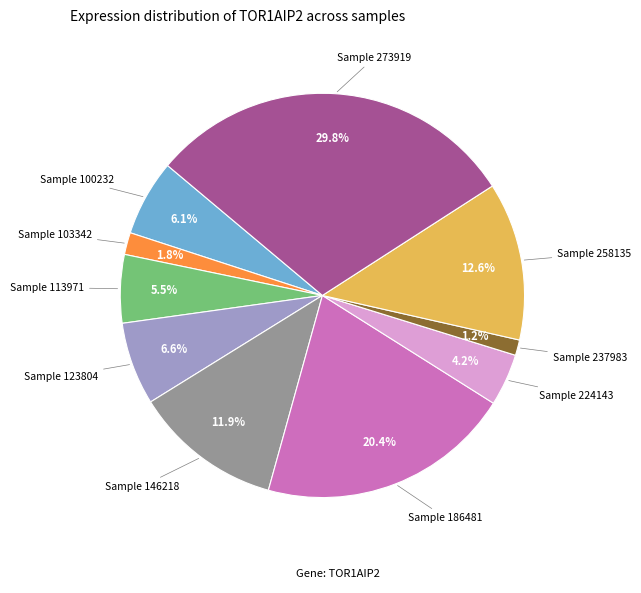

Is there any slice that represents more than half of the pie?

No